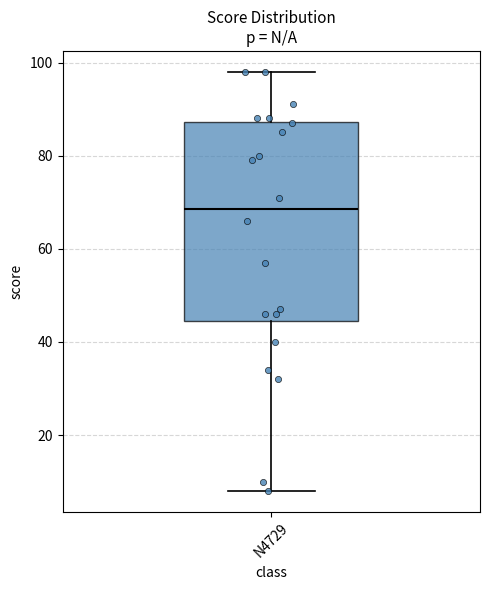

Transcribe this box plot: give where the median line is, the range the box spans, and where the two whiskers end, as read against the y-axis. The values are not printed on the chart, so give them approximately, as read against the axis.

median 68, box 44 to 88, whiskers 8 to 98